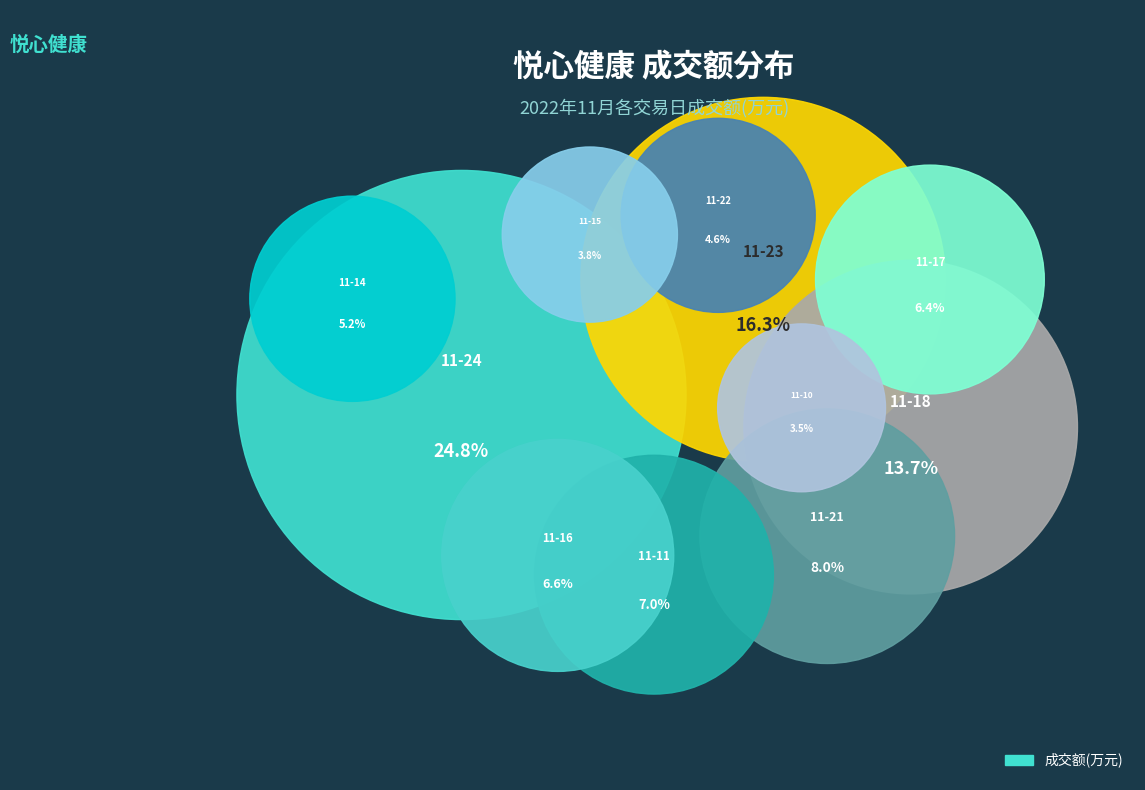

What is the change in value from 2022-11-24 to 2022-11-11?

-24561